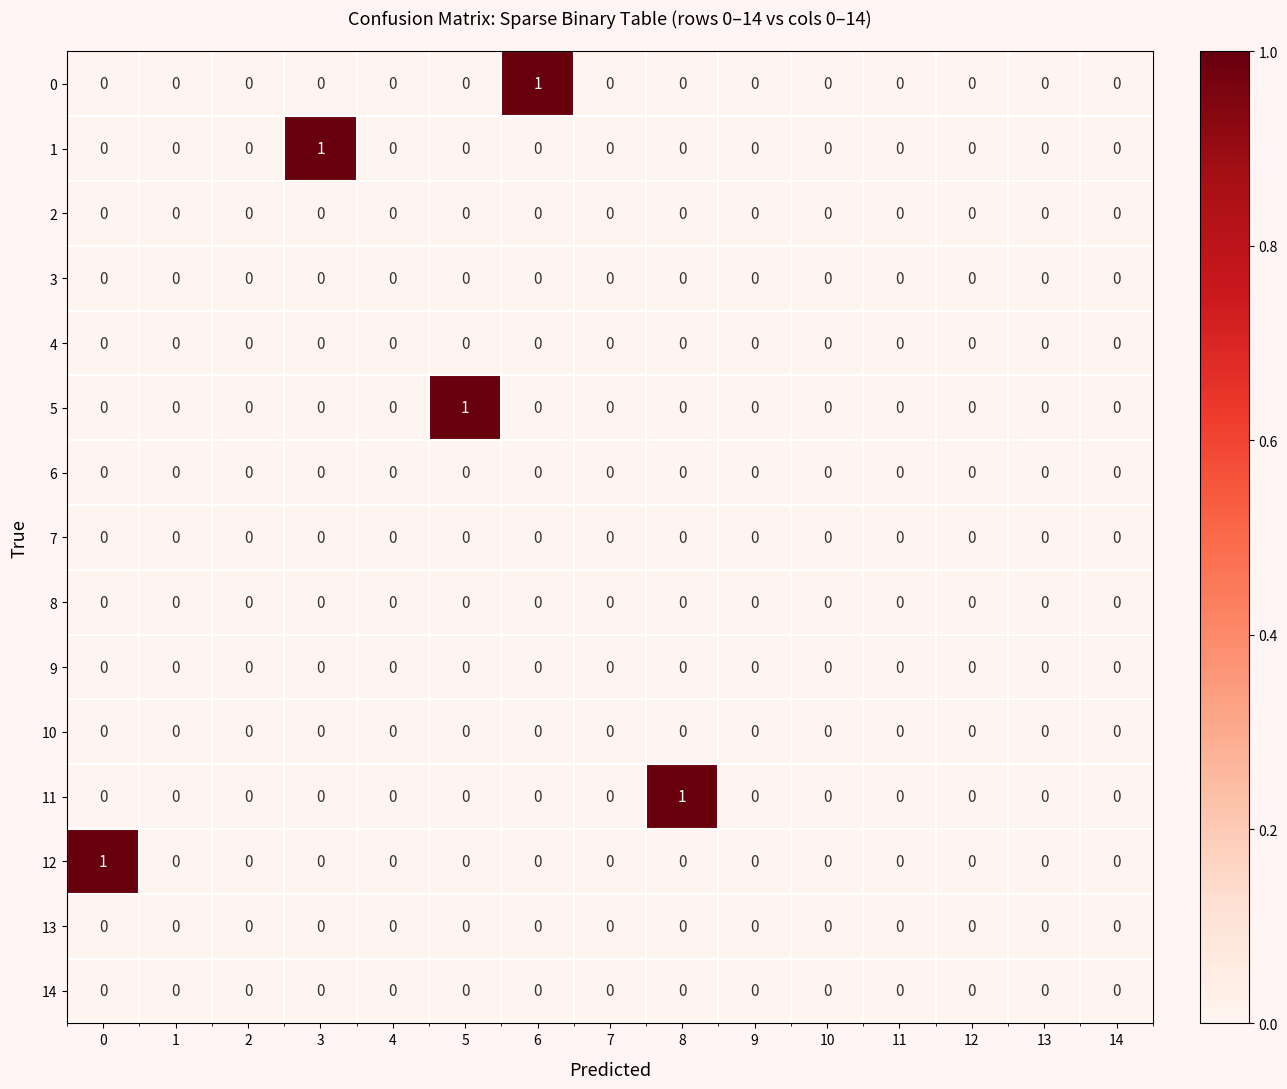

Between 0 and 14, which series saw the biggest shift?

12